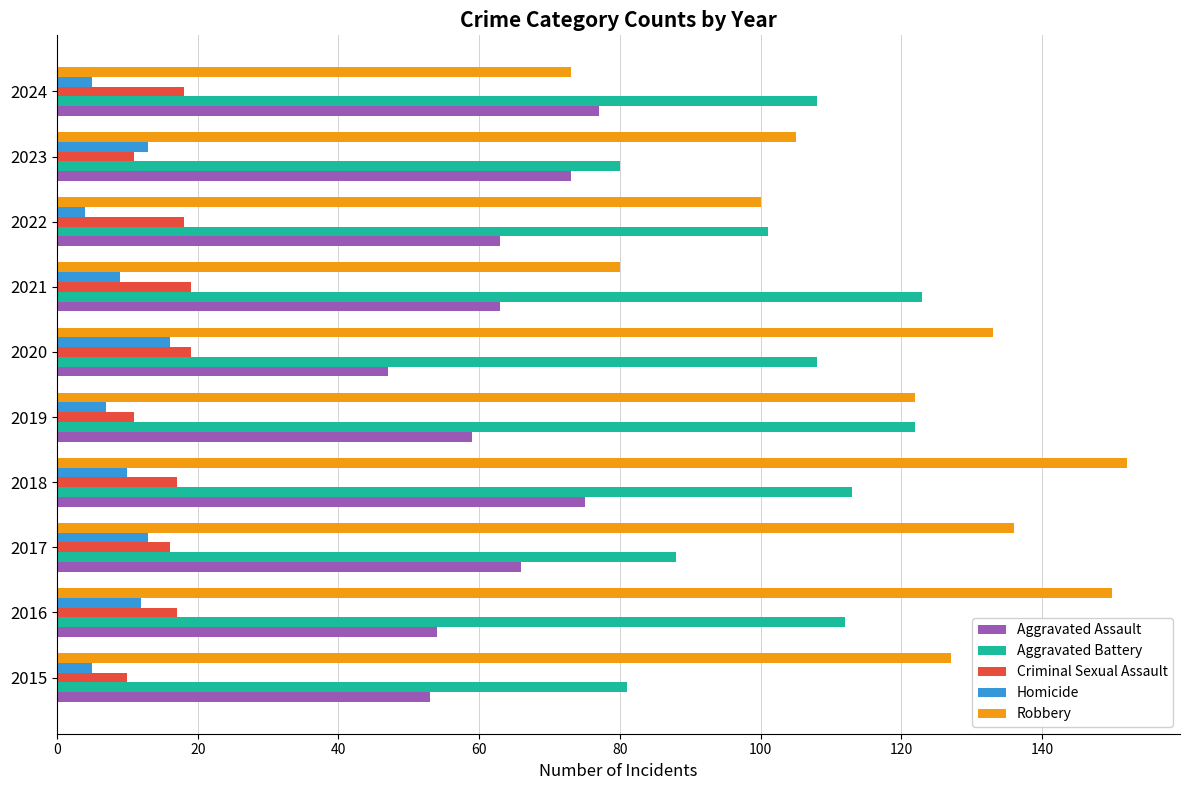

What are all the series names shown in the legend?

Aggravated Assault, Aggravated Battery, Criminal Sexual Assault, Homicide, Robbery